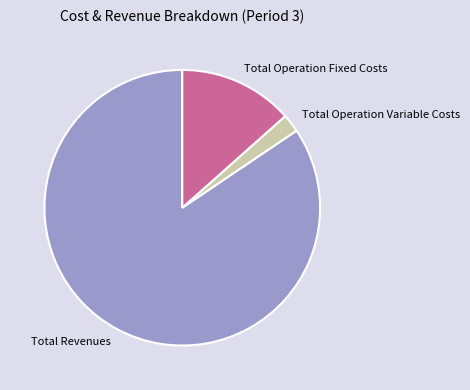

Is the sum of Total Revenues and Total Operation Variable Costs greater than half?

Yes